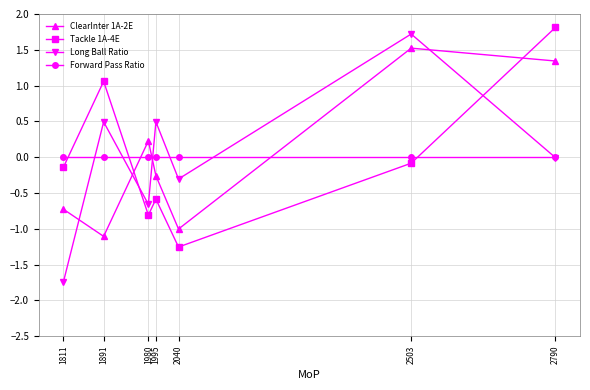

What are all the series names shown in the legend?

ClearInter 1A-2E, Tackle 1A-4E, Long Ball Ratio, Forward Pass Ratio